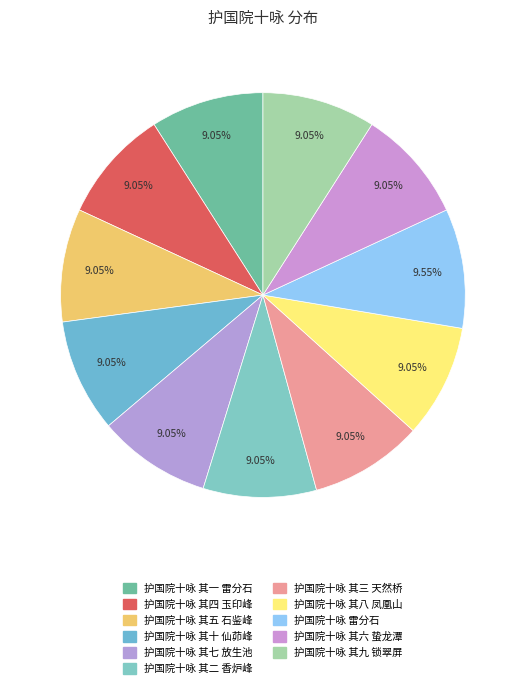

To the nearest percent, what is the average slice percentage?

9%